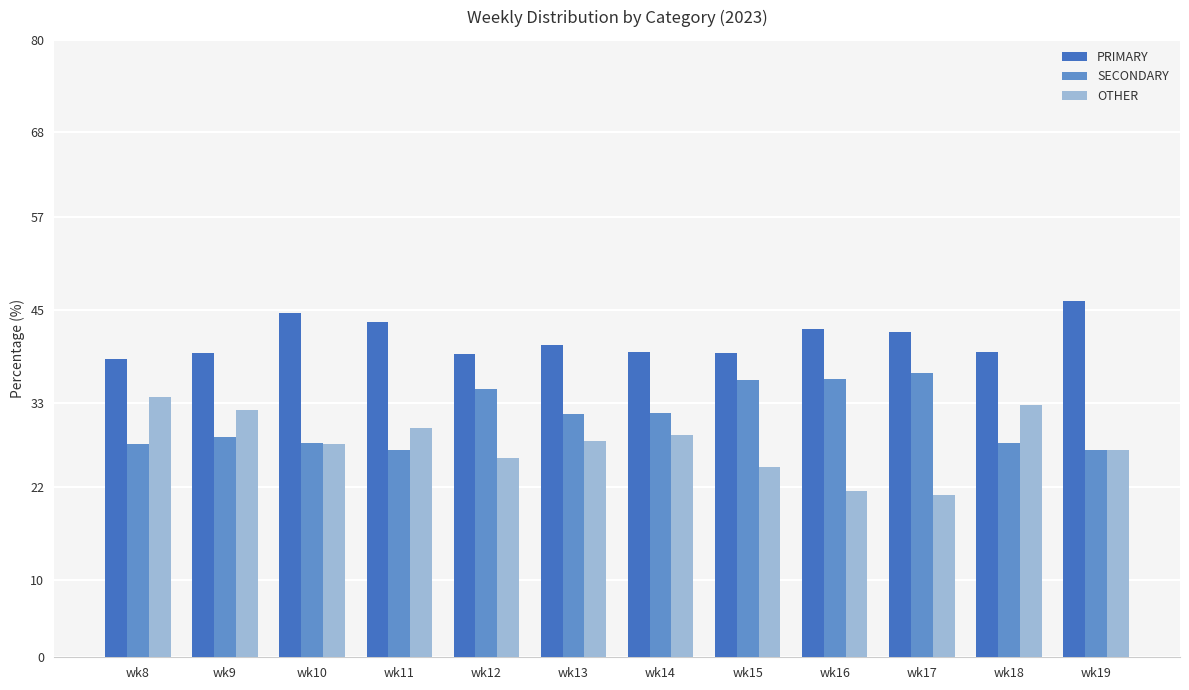

What is the difference between the SECONDARY values at wk12 and wk9?

6.3